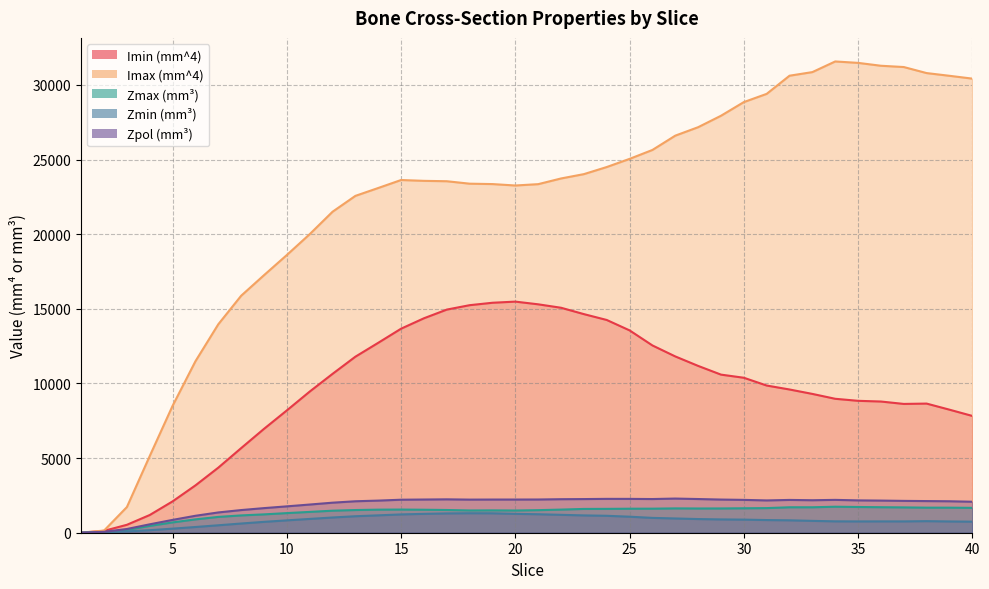

What is the value of the Zmax (mm³) point at the 16th from the left?

1539.9